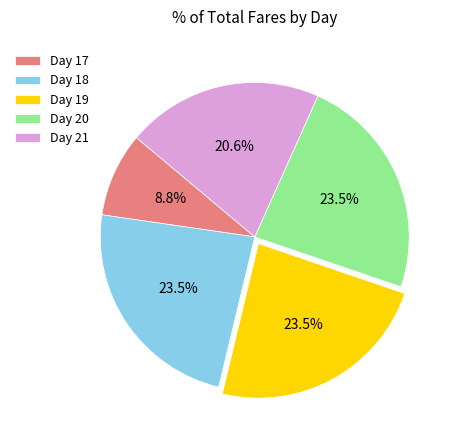

Which slice is the smallest?

Day 17